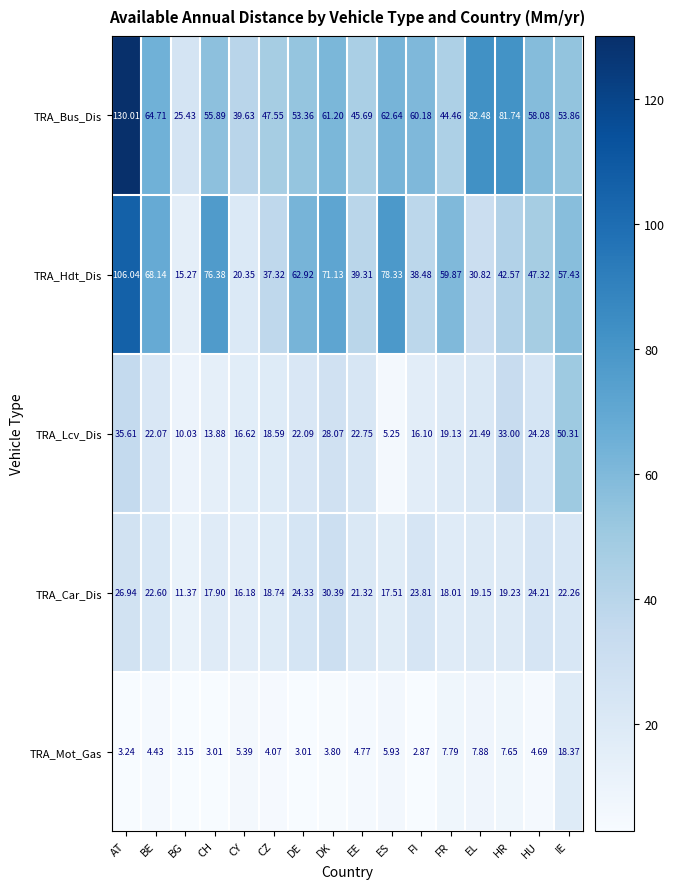

Is the value of TRA_Hdt_Dis at HU greater than the value of TRA_Lcv_Dis at EE?

Yes